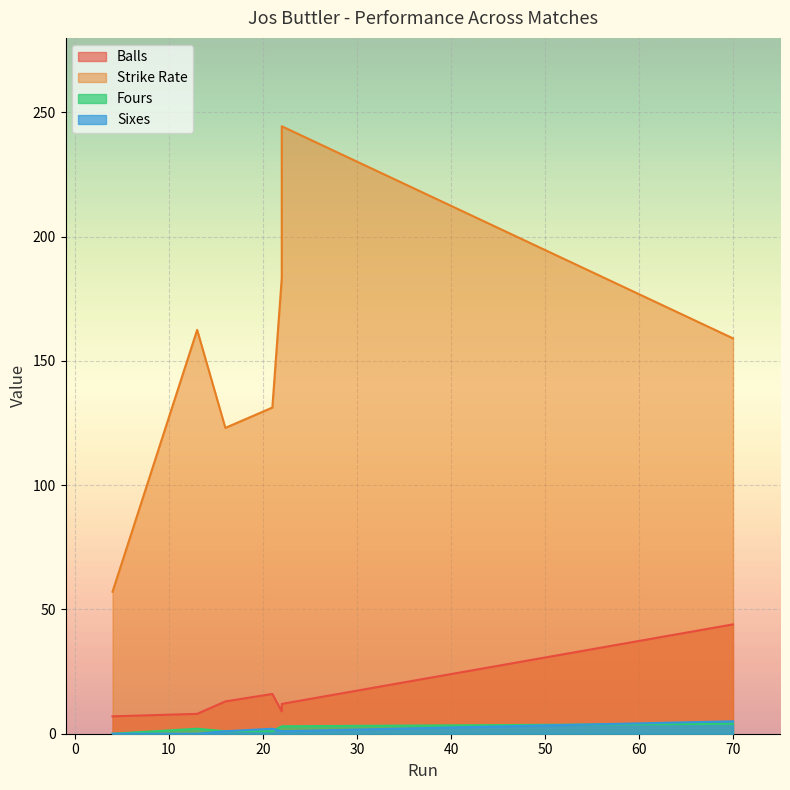

What is the approximate value of Strike Rate at 22?

244.4